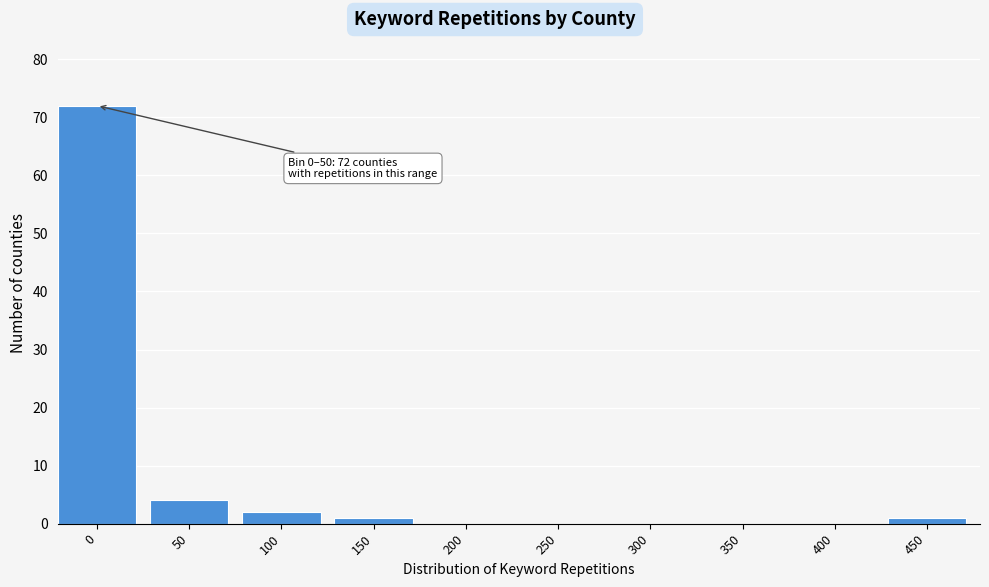

Reading left to right, transcribe all the data shown in this chart.

0=72	50=4	100=2	150=1	200=0	250=0	300=0	350=0	400=0	450=1